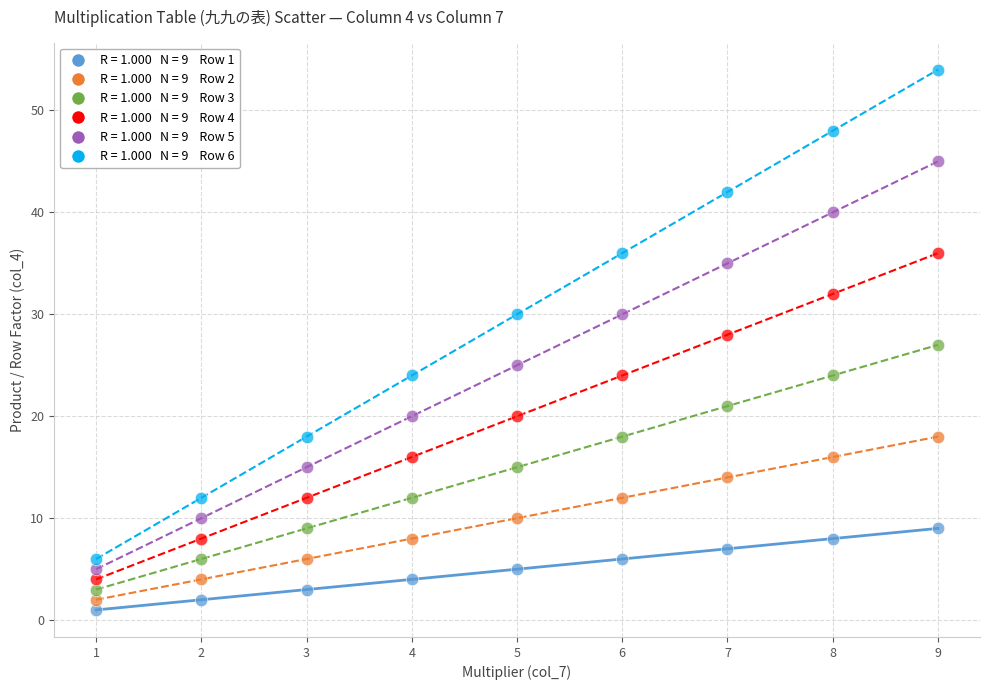

Across all data points, what is the range of Y values (max minus min)?

53